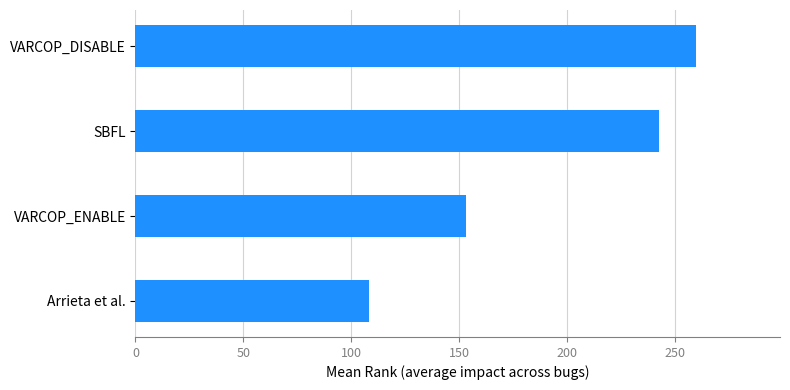

At which label is the value closest to 184?

VARCOP_ENABLE